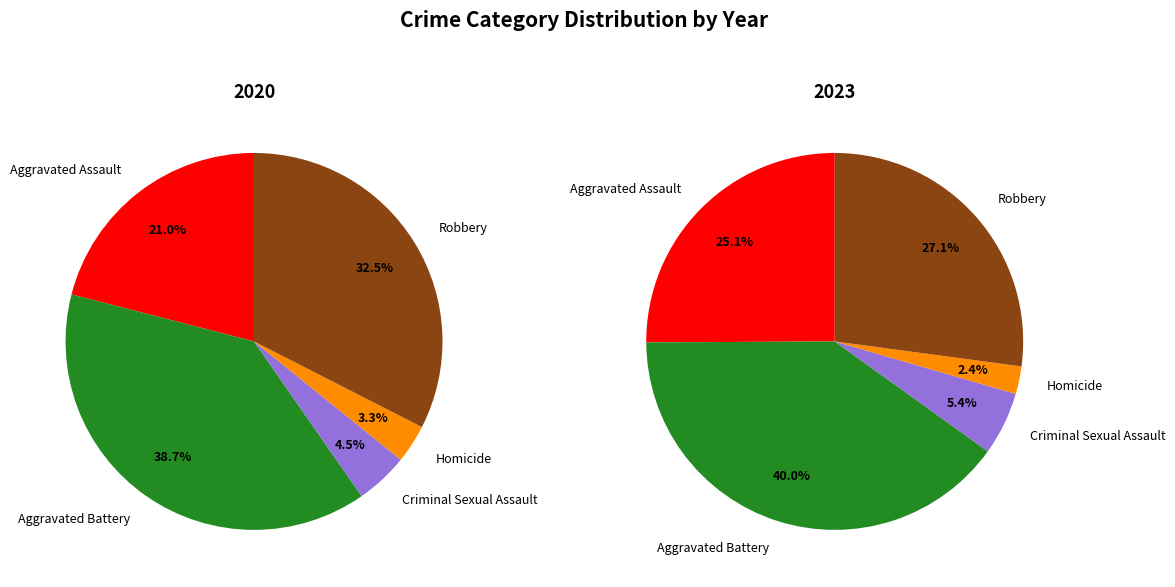

Is it true that 8 is 1% of the pie?

False